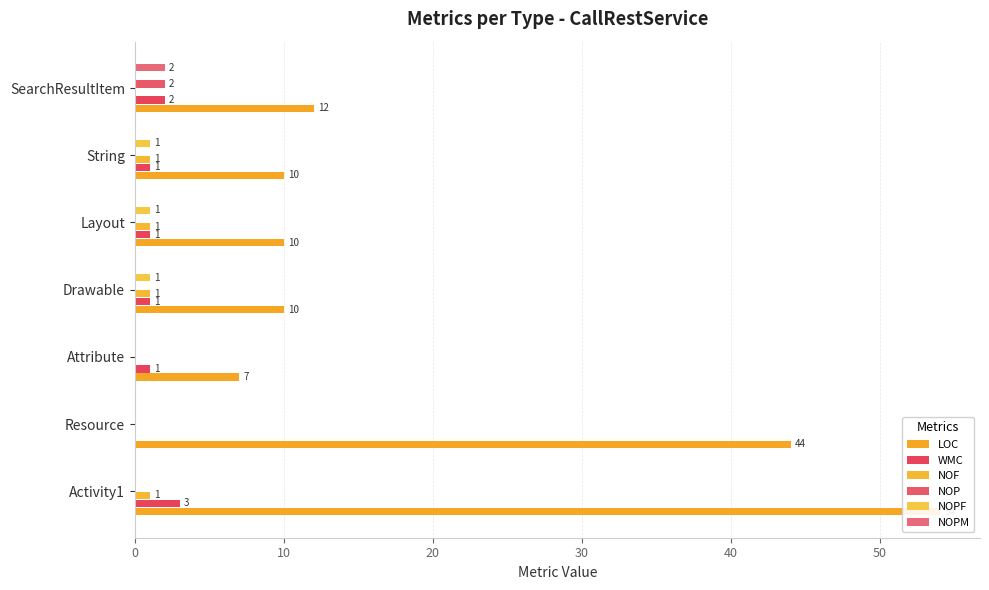

Does the chart contain stacked bars?

No